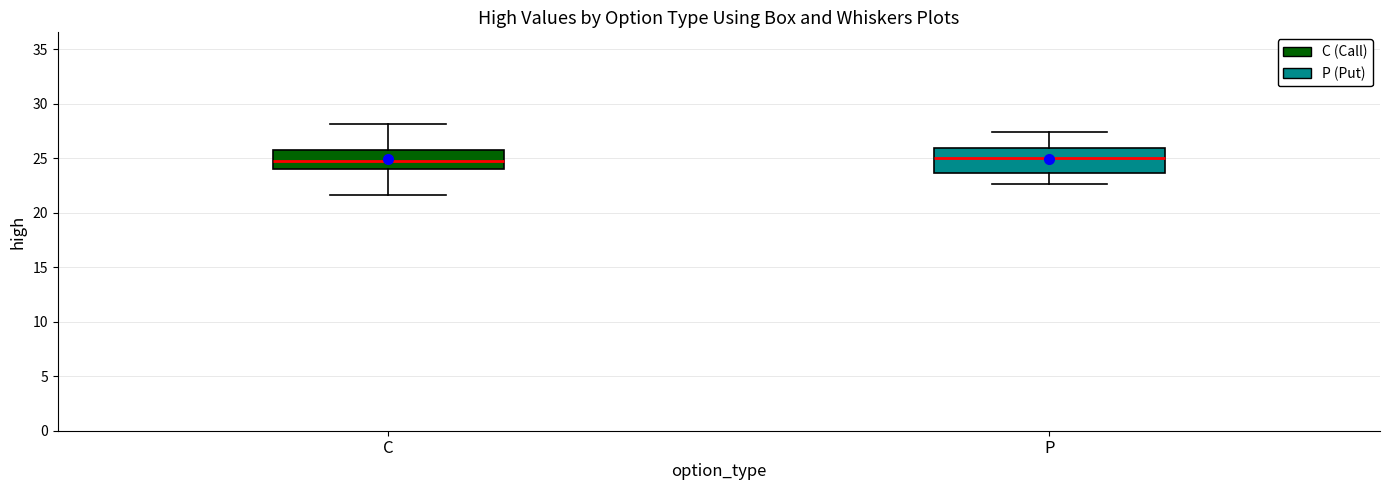

Reading left to right, transcribe this box plot: for each box, give where its median line is, the range the box spans, and where its two whiskers end, as read against the y-axis. The values are not printed on the chart, so give them approximately, as read against the axis.

C: median 24.5, box 24.0 to 26.0, whiskers 21.5 to 28.0
P: median 25.0, box 23.5 to 26.0, whiskers 22.5 to 27.5